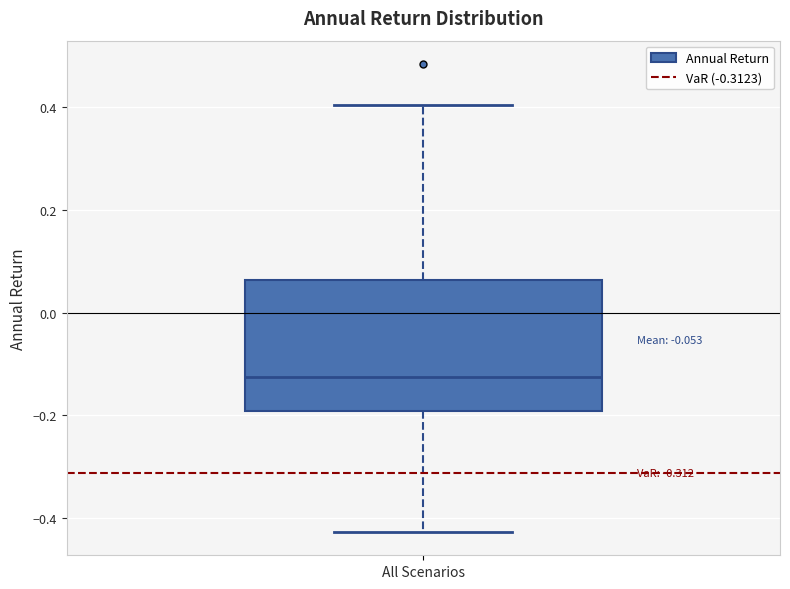

Transcribe this box plot: give where the median line is, the range the box spans, and where the two whiskers end, as read against the y-axis. The values are not printed on the chart, so give them approximately, as read against the axis.

median -0.12, box -0.20 to 0.06, whiskers -0.42 to 0.40